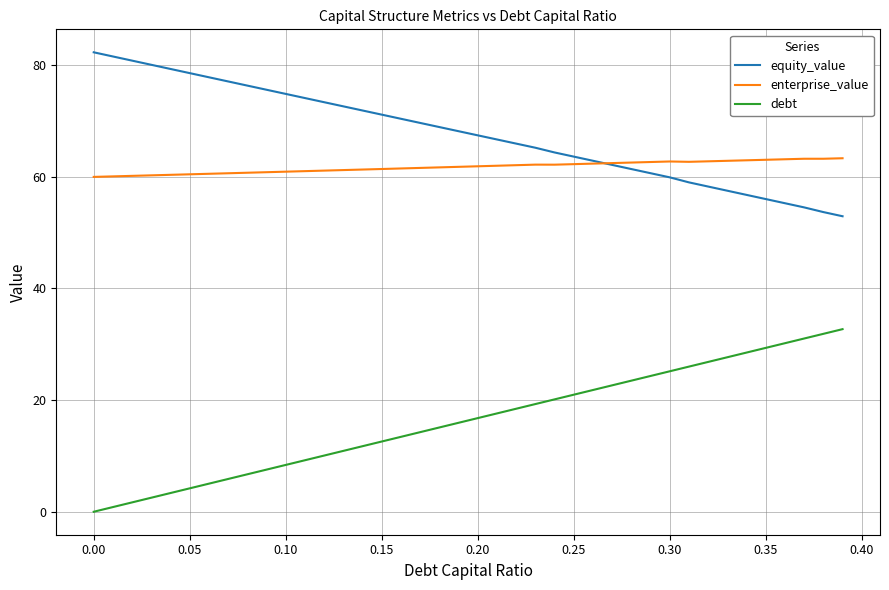

At how many categories does at least one series exceed 11?

40